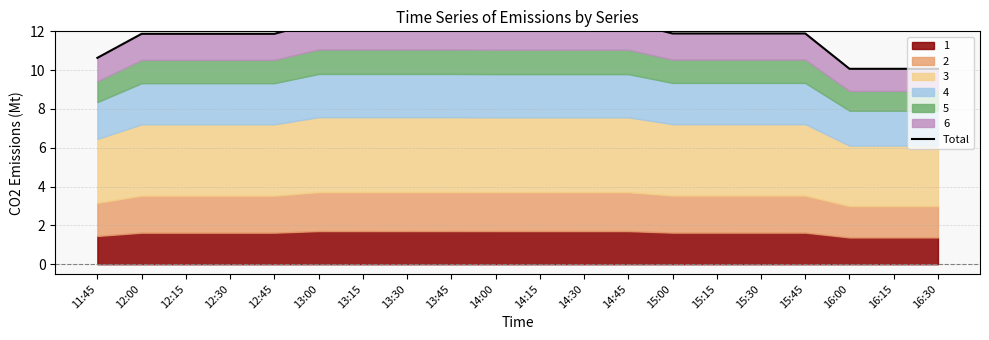

Reading left to right, extract all data points from this chart.

11:45=10.6	12:00=11.9	12:15=11.9	12:30=11.9	12:45=11.9	13:00=12.5	13:15=12.5	13:30=12.5	13:45=12.5	14:00=12.5	14:15=12.5	14:30=12.5	14:45=12.5	15:00=11.9	15:15=11.9	15:30=11.9	15:45=11.9	16:00=10.1	16:15=10.1	16:30=10.1